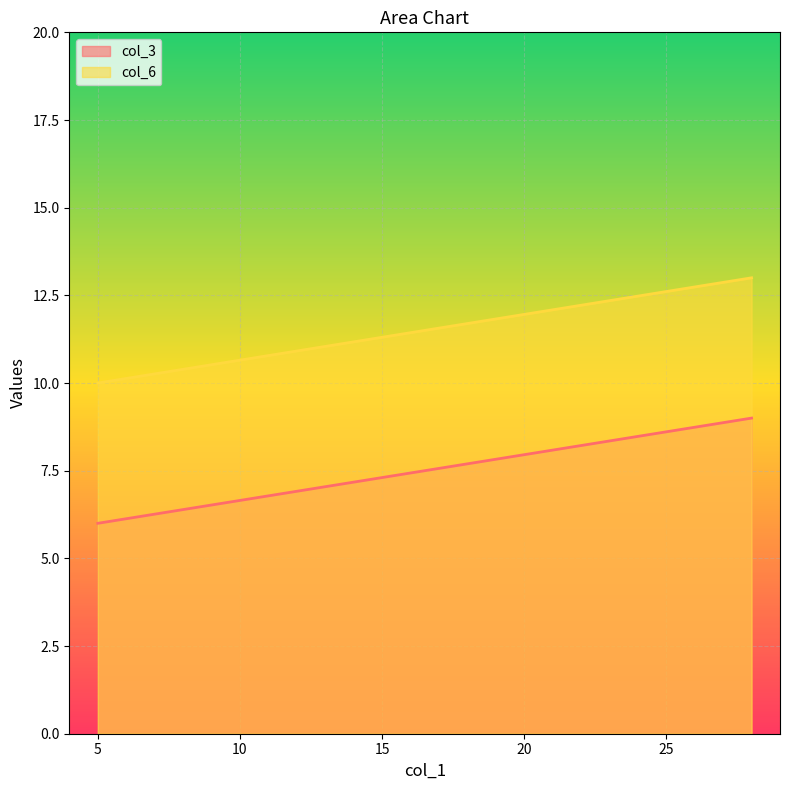

Is the value of col_3 at 5 greater than the value of col_6 at 5?

No